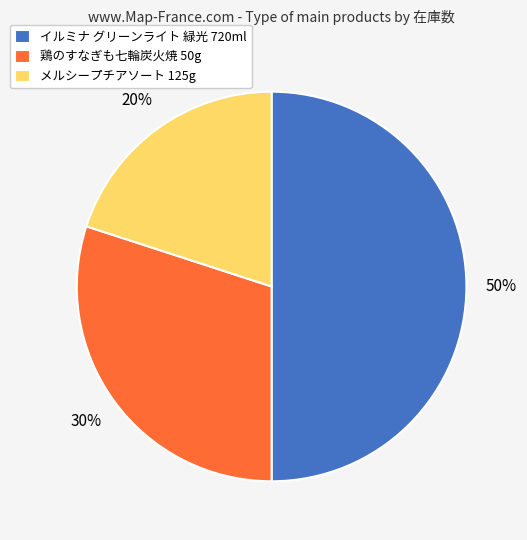

Which has a higher value, メルシープチアソート 125g or 鶏のすなぎも七輪炭火焼 50g?

鶏のすなぎも七輪炭火焼 50g